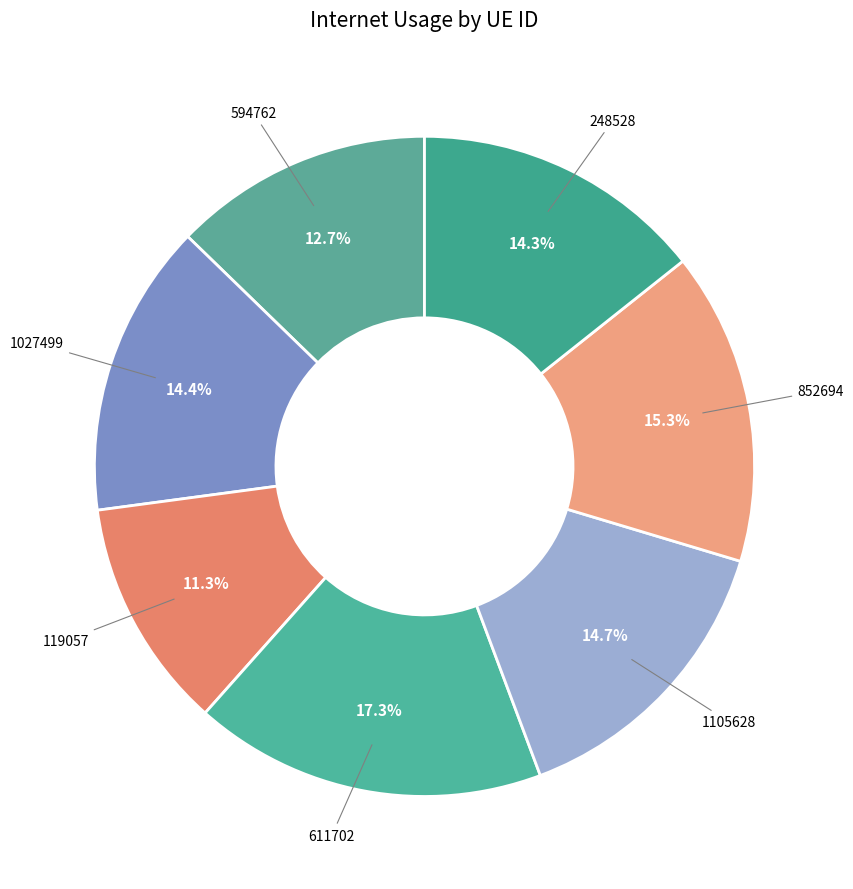

Count the number of slices in the pie.

7